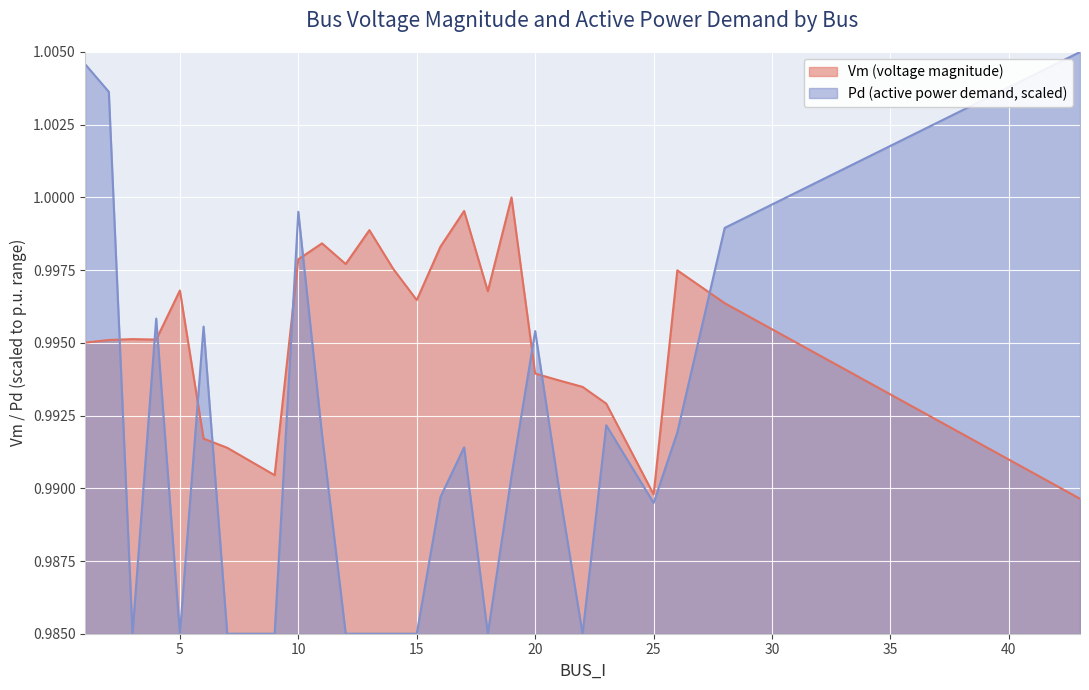

At which category does the chart reach its peak across all series?

43